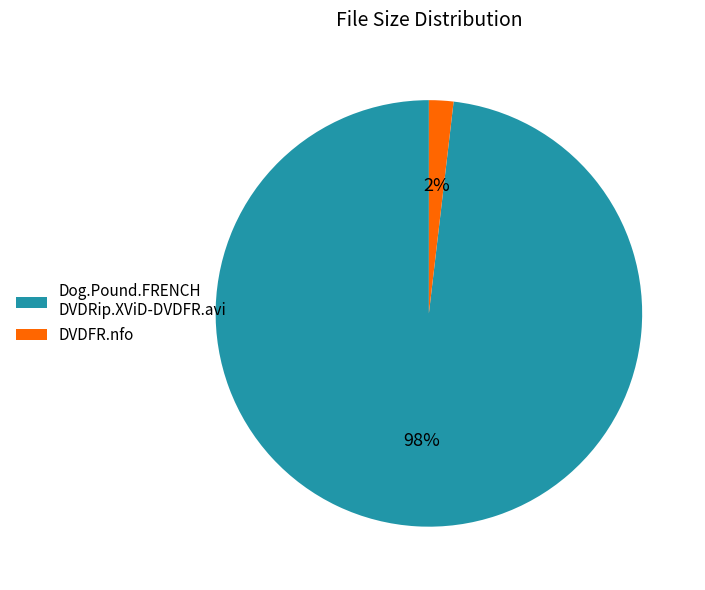

Rank the categories by value from highest to lowest.

Dog.Pound.FRENCH DVDRip.XViD-DVDFR.avi, DVDFR.nfo